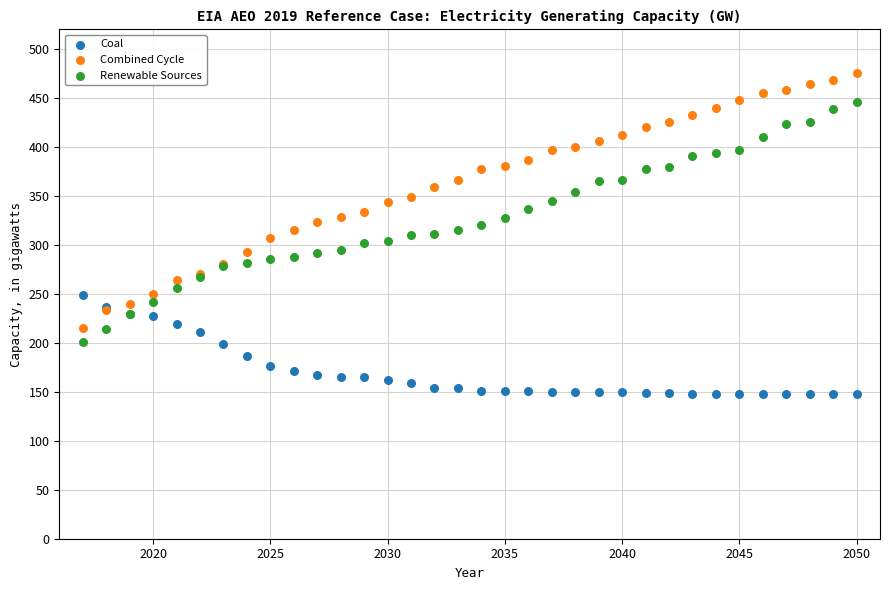

What are all the series names shown in the legend?

Coal, Combined Cycle, Renewable Sources